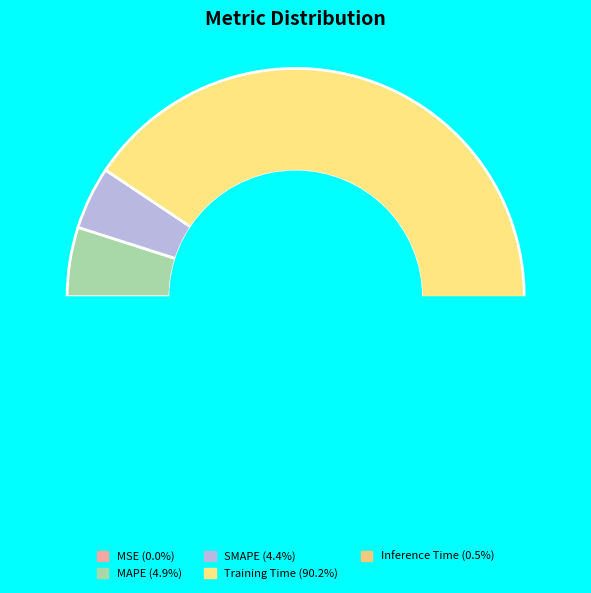

Which category has the smallest portion of the pie?

MSE